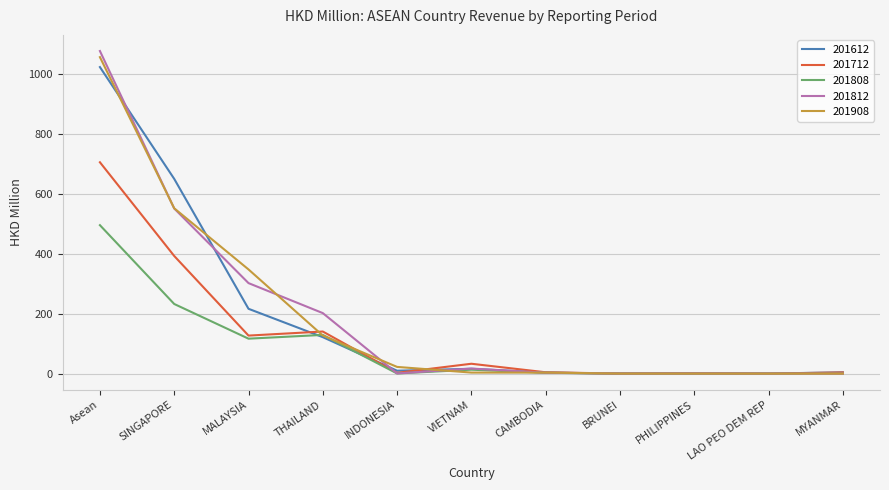

Which series changed the most between VIETNAM and MYANMAR?

201712